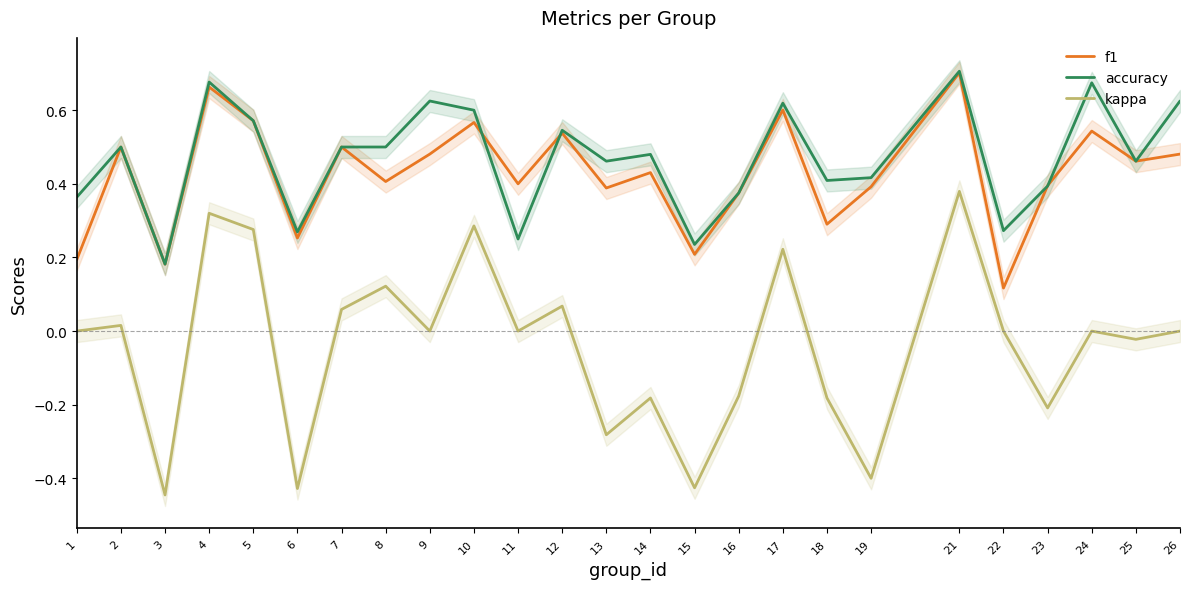

Is the value of kappa at 6 greater than the value of f1 at 13?

No